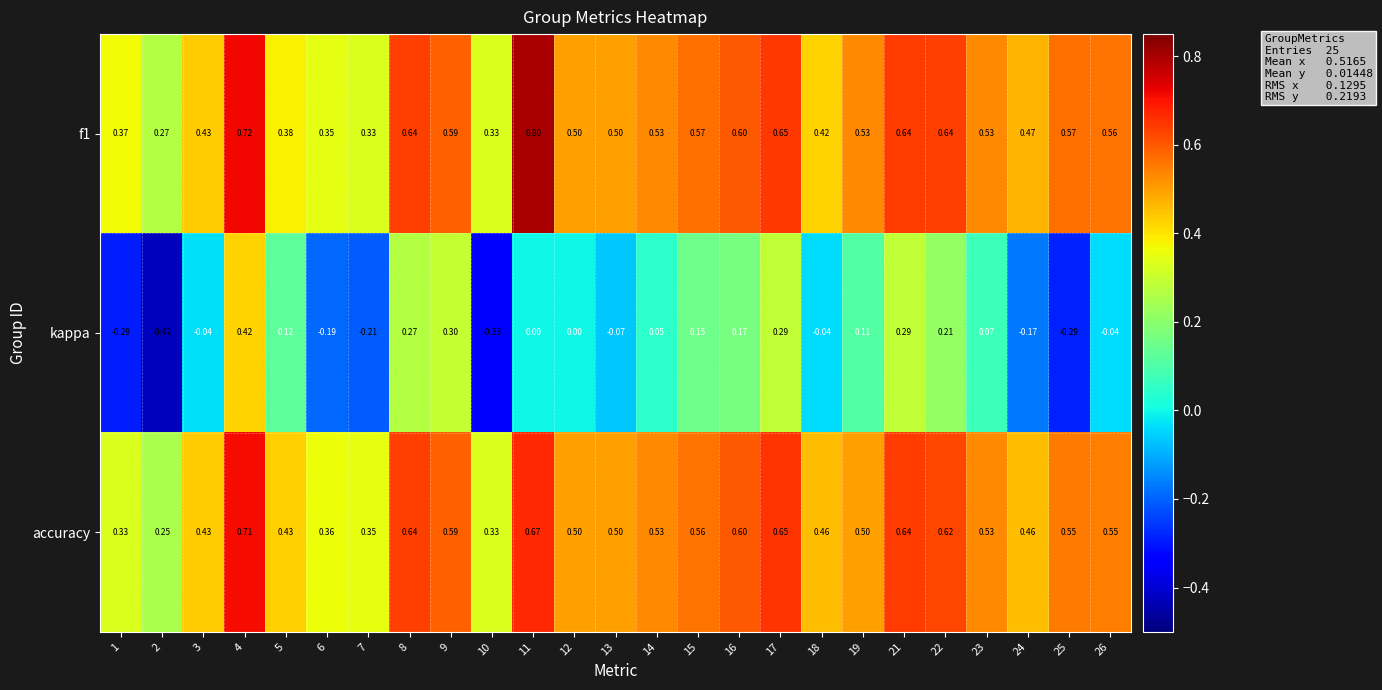

Is the value of f1 at 5 greater than the value of kappa at 9?

Yes